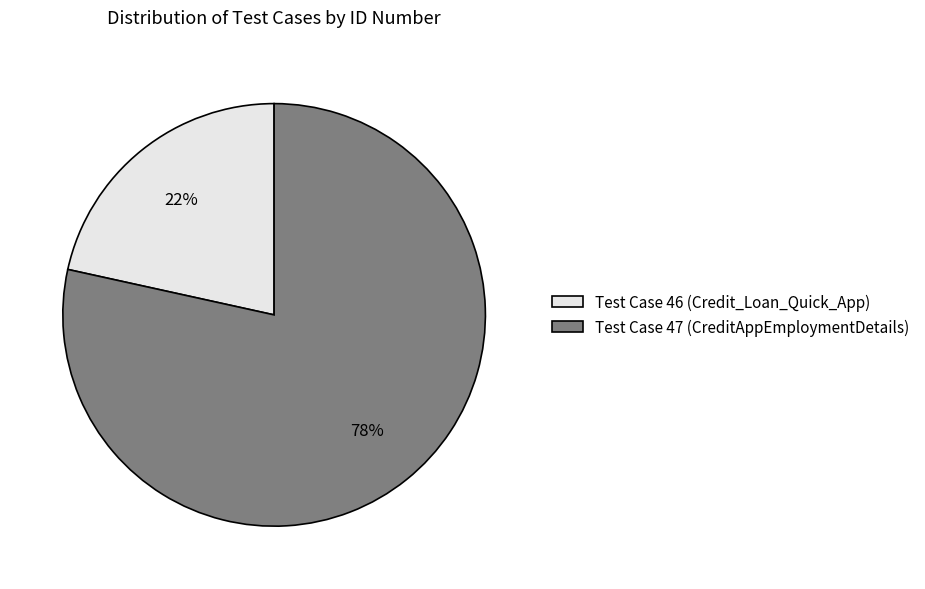

What is the smallest slice in the pie chart?

Test Case 46 (Credit_Loan_Quick_App)